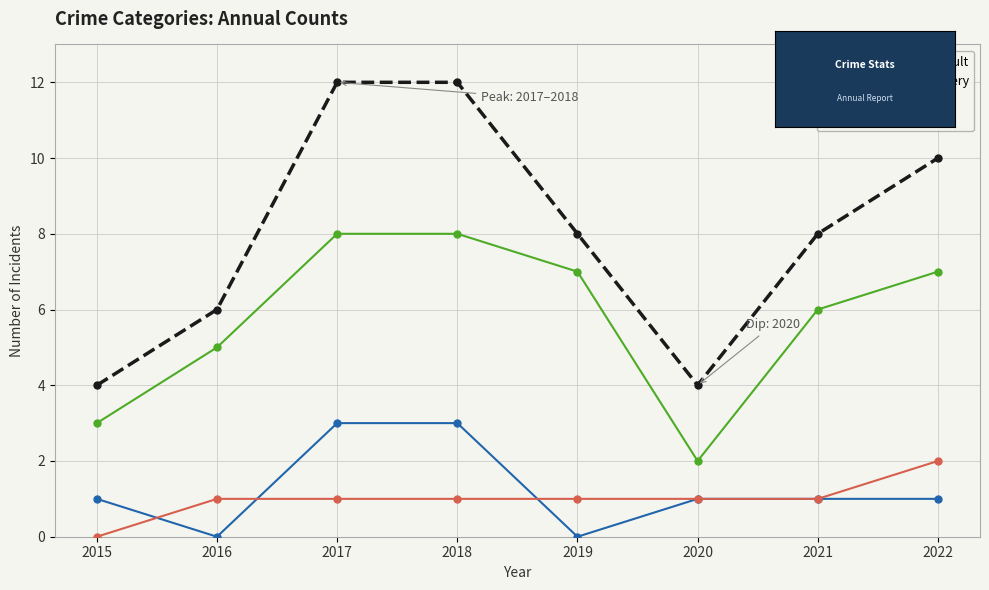

What is the total value across all series at 2019?

16